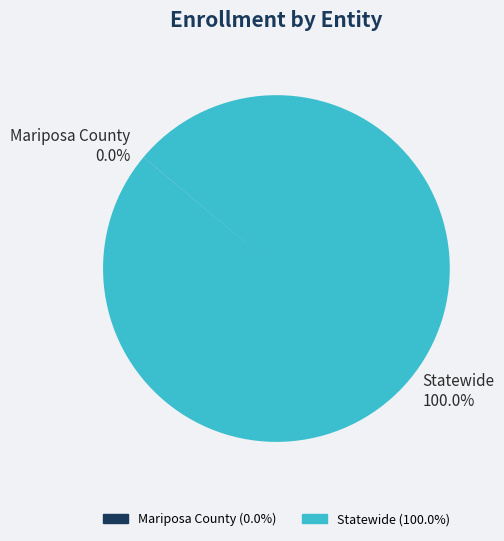

Which category has the biggest portion of the pie?

Statewide